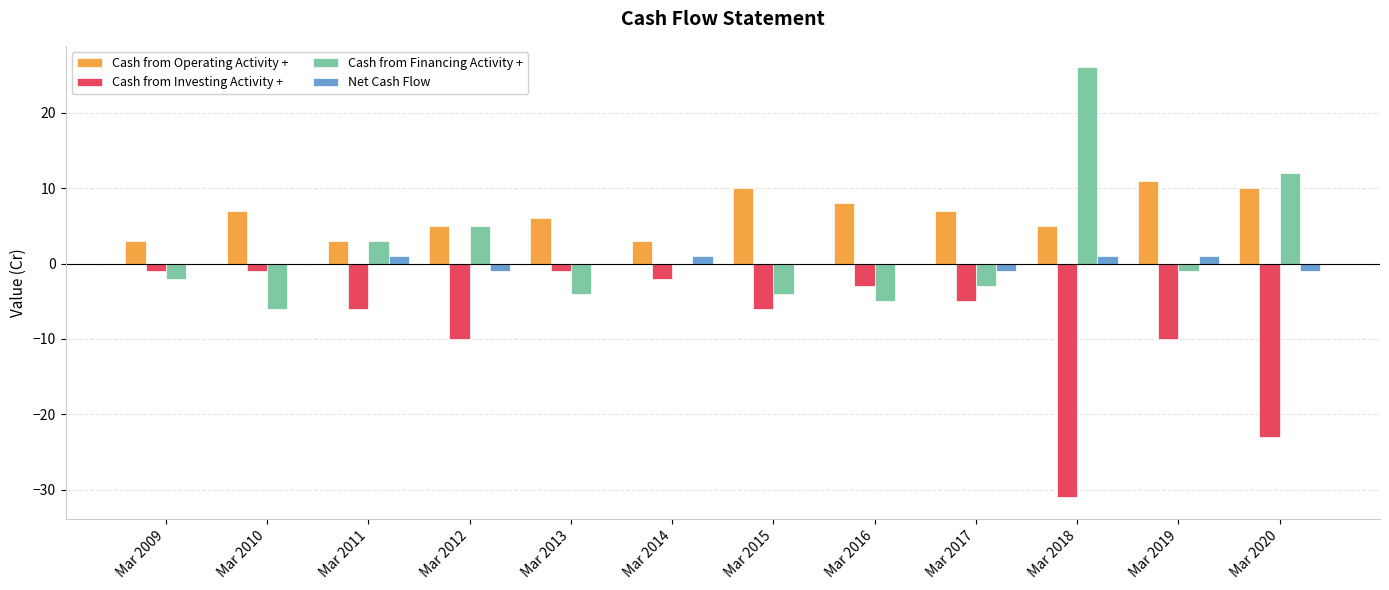

Are the bars grouped side by side (vs. stacked)?

Yes